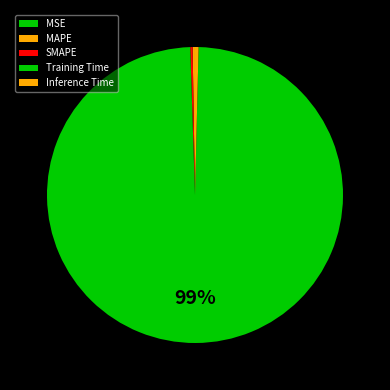

Is there any slice that represents more than half of the pie?

Yes